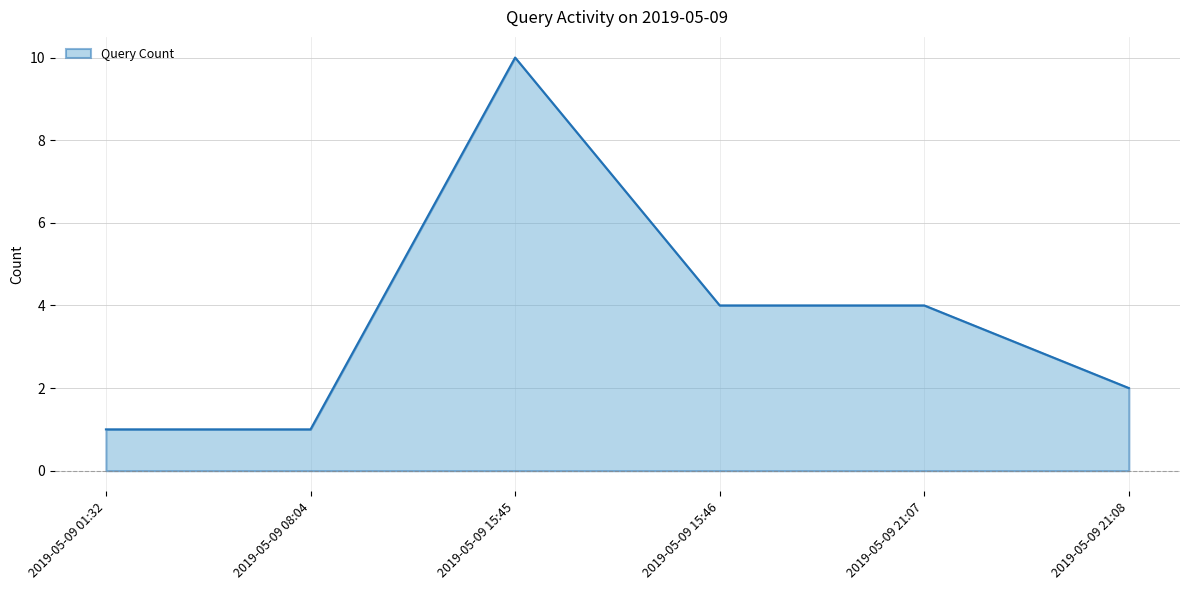

What position from the left is 2019-05-09 21:07?

5